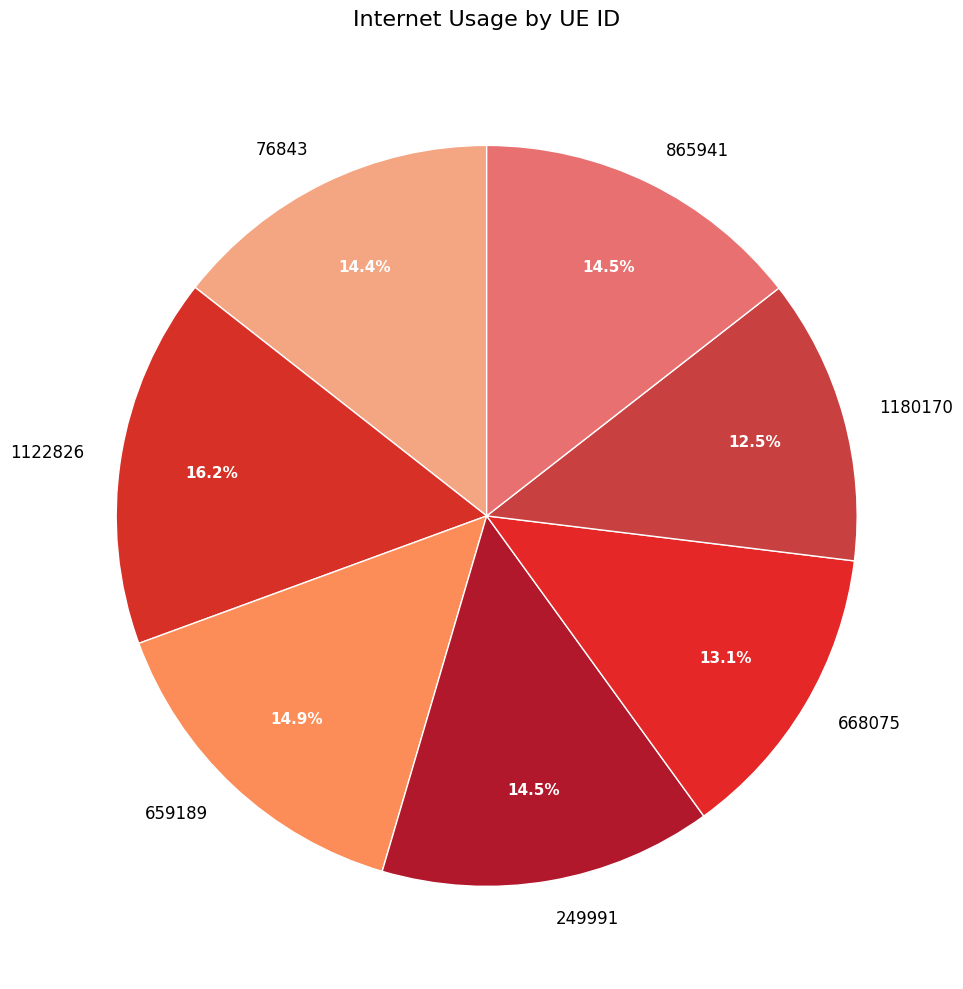

What percentage is the 76843 slice, to the nearest percent?

14%